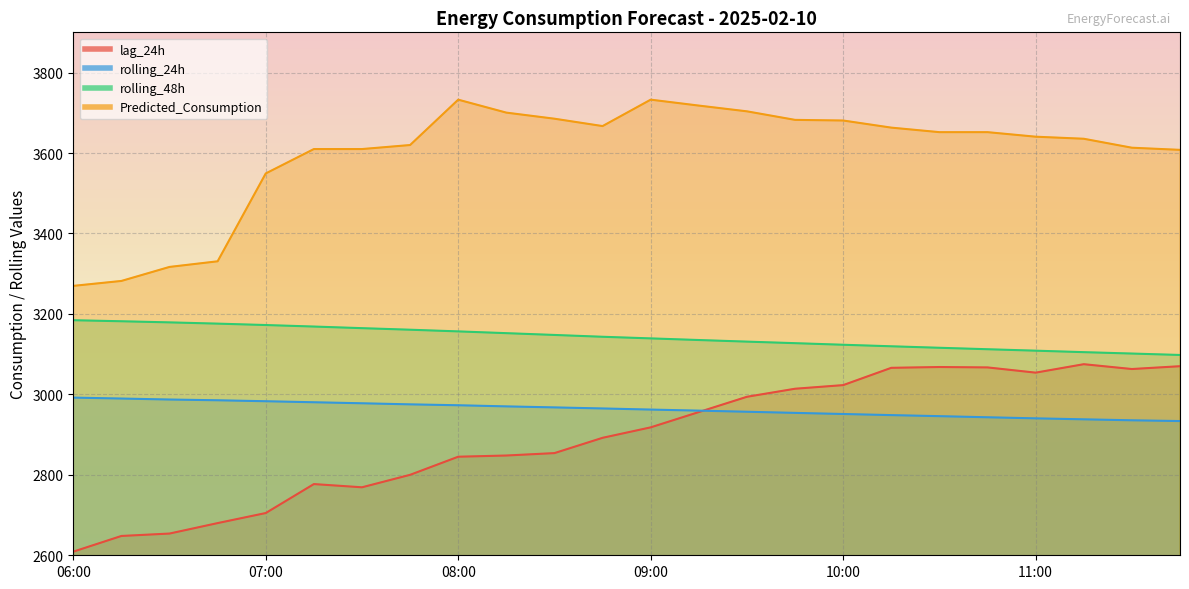

What is the label of the 8th point from the left?

07:45